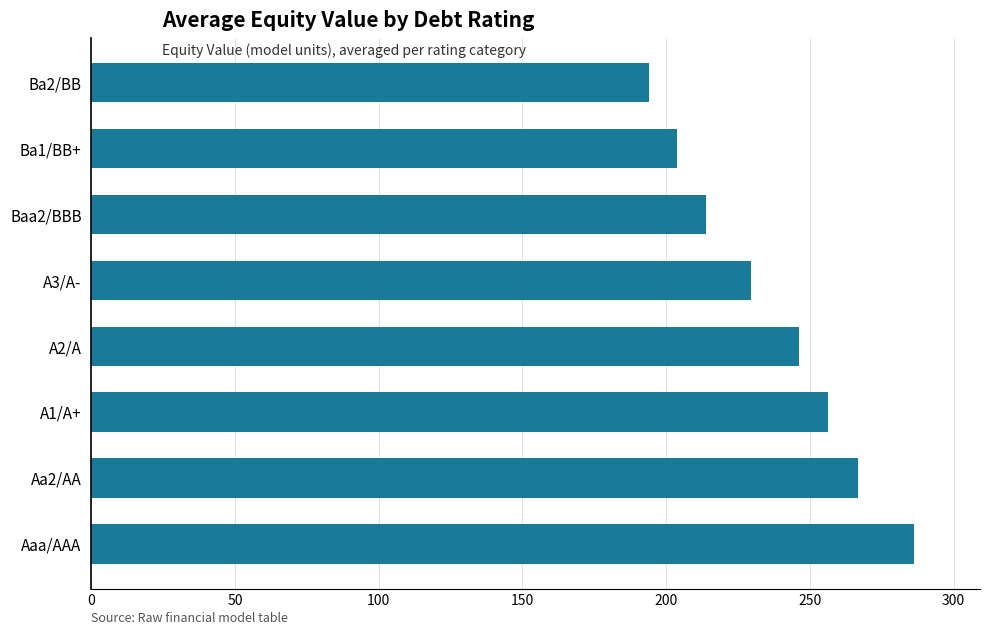

The chart shows a value of 114.0 at Aaa/AAA. True or false?

False